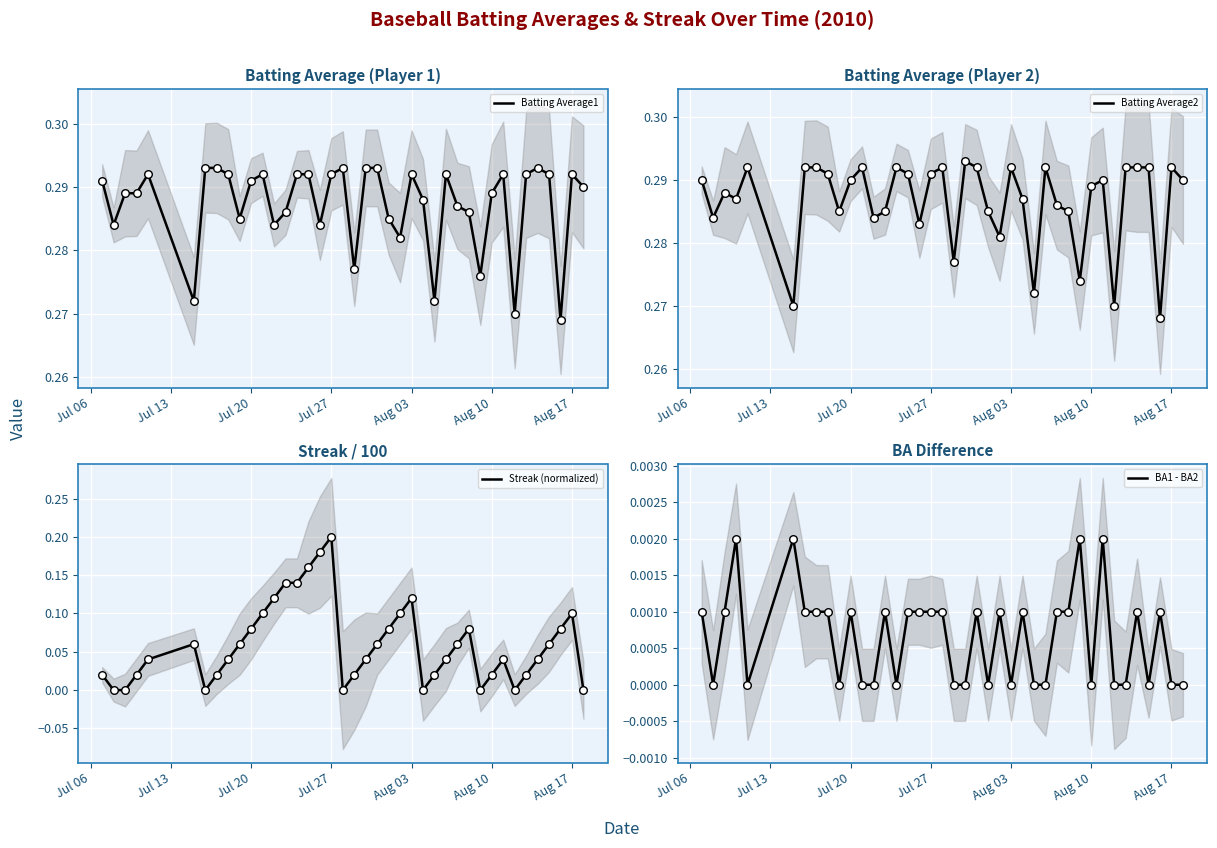

Which series has the widest spread of Y values?

Streak (normalized)